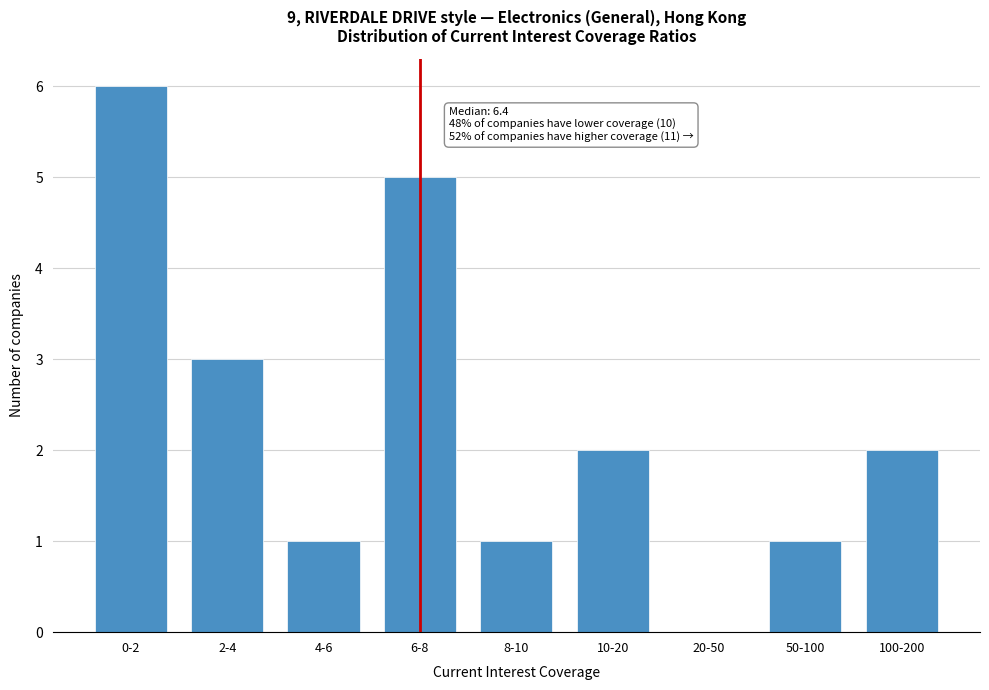

Reading right to left, extract all data points from this chart.

100-200=2	50-100=1	20-50=0	10-20=2	8-10=1	6-8=5	4-6=1	2-4=3	0-2=6